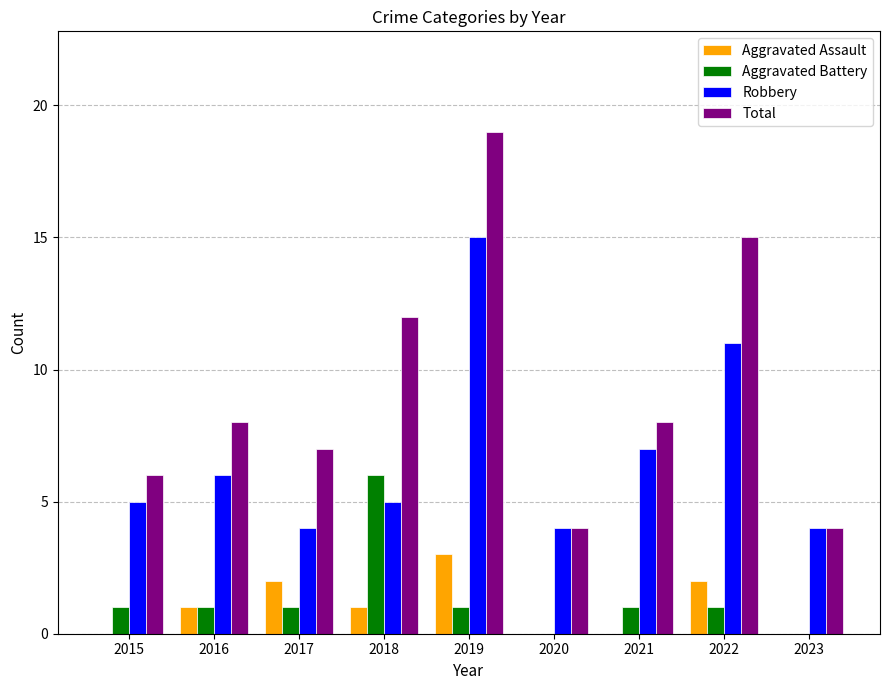

How many series are shown in this chart?

4